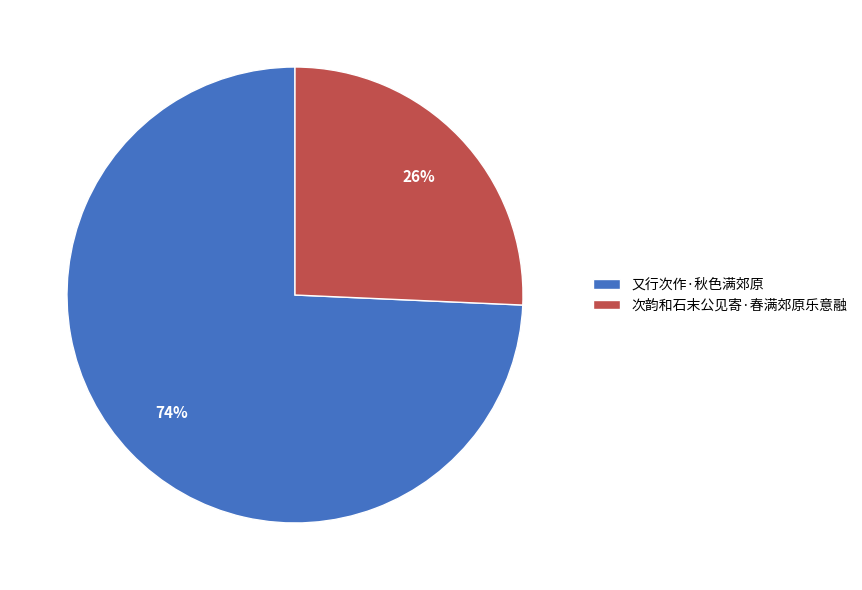

What percentage is the 又行次作·秋色满郊原 slice, to the nearest percent?

74%